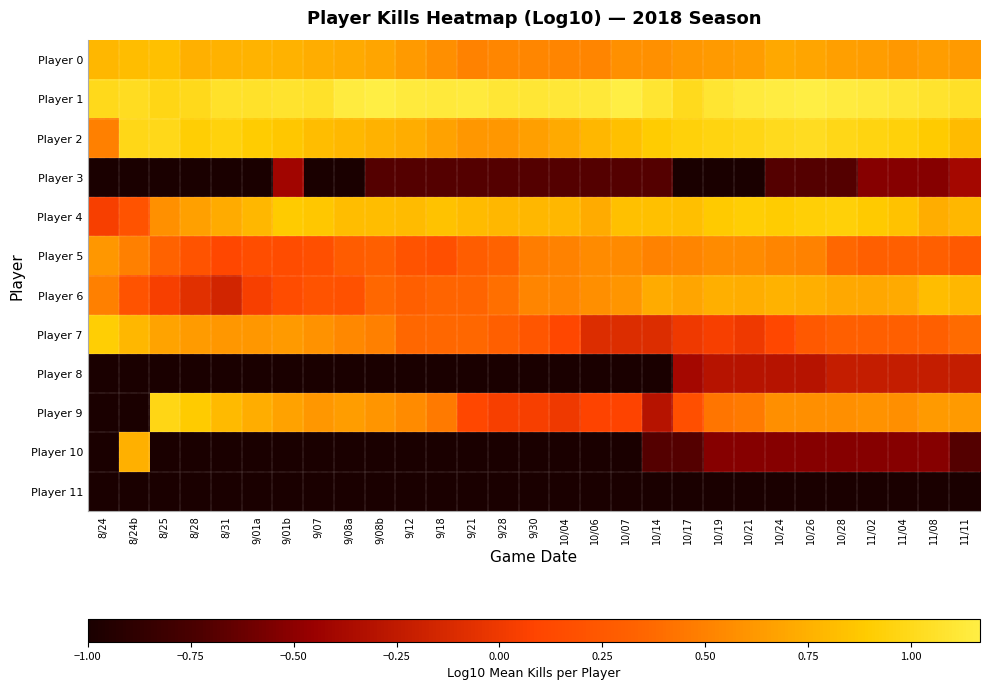

Reading left to right, extract all data points from this chart.

Player 0: 8/24=0.8	8/24b=0.8	8/25=0.8	8/28=0.7	8/31=0.8	9/01a=0.8	9/01b=0.8	9/07=0.7	9/08a=0.7	9/08b=0.7	9/12=0.6	9/18=0.6	9/21=0.5	9/28=0.5	9/30=0.5	10/04=0.5	10/06=0.5	10/07=0.6	10/14=0.6	10/17=0.6	10/19=0.6	10/21=0.6	10/24=0.7	10/26=0.7	10/28=0.7	11/02=0.6	11/04=0.6	11/08=0.6	11/11=0.6
Player 1: 8/24=1.0	8/24b=1.0	8/25=1.0	8/28=1.0	8/31=1.1	9/01a=1.1	9/01b=1.1	9/07=1.1	9/08a=1.1	9/08b=1.2	9/12=1.1	9/18=1.1	9/21=1.1	9/28=1.1	9/30=1.1	10/04=1.1	10/06=1.1	10/07=1.2	10/14=1.1	10/17=1.0	10/19=1.1	10/21=1.1	10/24=1.2	10/26=1.2	10/28=1.1	11/02=1.1	11/04=1.1	11/08=1.1	11/11=1.0
Player 2: 8/24=0.5	8/24b=1.0	8/25=1.0	8/28=0.9	8/31=0.9	9/01a=0.9	9/01b=0.9	9/07=0.8	9/08a=0.8	9/08b=0.8	9/12=0.7	9/18=0.7	9/21=0.6	9/28=0.6	9/30=0.7	10/04=0.7	10/06=0.8	10/07=0.8	10/14=0.9	10/17=0.9	10/19=1.0	10/21=1.0	10/24=1.0	10/26=1.0	10/28=1.0	11/02=1.0	11/04=0.9	11/08=0.9	11/11=0.8
Player 3: 8/24=-1.0	8/24b=-1.0	8/25=-1.0	8/28=-1.0	8/31=-1.0	9/01a=-1.0	9/01b=-0.4	9/07=-1.0	9/08a=-1.0	9/08b=-0.7	9/12=-0.7	9/18=-0.7	9/21=-0.7	9/28=-0.7	9/30=-0.7	10/04=-0.7	10/06=-0.7	10/07=-0.7	10/14=-0.7	10/17=-1.0	10/19=-1.0	10/21=-1.0	10/24=-0.7	10/26=-0.7	10/28=-0.7	11/02=-0.5	11/04=-0.5	11/08=-0.5	11/11=-0.4
Player 4: 8/24=0.0	8/24b=0.2	8/25=0.6	8/28=0.7	8/31=0.7	9/01a=0.8	9/01b=0.9	9/07=0.9	9/08a=0.8	9/08b=0.8	9/12=0.8	9/18=0.8	9/21=0.8	9/28=0.8	9/30=0.8	10/04=0.8	10/06=0.7	10/07=0.8	10/14=0.8	10/17=0.8	10/19=0.9	10/21=0.9	10/24=0.9	10/26=0.9	10/28=0.9	11/02=0.9	11/04=0.8	11/08=0.7	11/11=0.8
Player 5: 8/24=0.6	8/24b=0.5	8/25=0.3	8/28=0.2	8/31=0.1	9/01a=0.2	9/01b=0.1	9/07=0.2	9/08a=0.3	9/08b=0.3	9/12=0.2	9/18=0.2	9/21=0.3	9/28=0.3	9/30=0.5	10/04=0.5	10/06=0.6	10/07=0.5	10/14=0.5	10/17=0.5	10/19=0.6	10/21=0.6	10/24=0.5	10/26=0.5	10/28=0.4	11/02=0.3	11/04=0.3	11/08=0.3	11/11=0.3
Player 6: 8/24=0.5	8/24b=0.2	8/25=0.0	8/28=-0.1	8/31=-0.2	9/01a=0.0	9/01b=0.1	9/07=0.2	9/08a=0.2	9/08b=0.4	9/12=0.3	9/18=0.3	9/21=0.3	9/28=0.4	9/30=0.5	10/04=0.5	10/06=0.6	10/07=0.6	10/14=0.7	10/17=0.7	10/19=0.7	10/21=0.7	10/24=0.8	10/26=0.7	10/28=0.7	11/02=0.7	11/04=0.7	11/08=0.8	11/11=0.8
Player 7: 8/24=0.9	8/24b=0.8	8/25=0.7	8/28=0.6	8/31=0.6	9/01a=0.6	9/01b=0.6	9/07=0.6	9/08a=0.5	9/08b=0.5	9/12=0.4	9/18=0.4	9/21=0.4	9/28=0.3	9/30=0.2	10/04=0.1	10/06=-0.1	10/07=-0.1	10/14=-0.1	10/17=0.0	10/19=0.0	10/21=0.0	10/24=0.1	10/26=0.3	10/28=0.3	11/02=0.3	11/04=0.3	11/08=0.3	11/11=0.4
Player 8: 8/24=-1.0	8/24b=-1.0	8/25=-1.0	8/28=-1.0	8/31=-1.0	9/01a=-1.0	9/01b=-1.0	9/07=-1.0	9/08a=-1.0	9/08b=-1.0	9/12=-1.0	9/18=-1.0	9/21=-1.0	9/28=-1.0	9/30=-1.0	10/04=-1.0	10/06=-1.0	10/07=-1.0	10/14=-1.0	10/17=-0.4	10/19=-0.3	10/21=-0.3	10/24=-0.3	10/26=-0.3	10/28=-0.2	11/02=-0.2	11/04=-0.2	11/08=-0.2	11/11=-0.2
Player 9: 8/24=-1.0	8/24b=-1.0	8/25=1.0	8/28=0.9	8/31=0.8	9/01a=0.7	9/01b=0.7	9/07=0.6	9/08a=0.6	9/08b=0.6	9/12=0.6	9/18=0.5	9/21=0.1	9/28=0.0	9/30=0.0	10/04=0.0	10/06=0.1	10/07=0.1	10/14=-0.3	10/17=0.2	10/19=0.4	10/21=0.5	10/24=0.6	10/26=0.6	10/28=0.6	11/02=0.6	11/04=0.6	11/08=0.6	11/11=0.6
Player 10: 8/24=-1.0	8/24b=0.7	8/25=-1.0	8/28=-1.0	8/31=-1.0	9/01a=-1.0	9/01b=-1.0	9/07=-1.0	9/08a=-1.0	9/08b=-1.0	9/12=-1.0	9/18=-1.0	9/21=-1.0	9/28=-1.0	9/30=-1.0	10/04=-1.0	10/06=-1.0	10/07=-1.0	10/14=-0.7	10/17=-0.7	10/19=-0.5	10/21=-0.5	10/24=-0.5	10/26=-0.5	10/28=-0.5	11/02=-0.5	11/04=-0.5	11/08=-0.5	11/11=-0.7
Player 11: 8/24=-1.0	8/24b=-1.0	8/25=-1.0	8/28=-1.0	8/31=-1.0	9/01a=-1.0	9/01b=-1.0	9/07=-1.0	9/08a=-1.0	9/08b=-1.0	9/12=-1.0	9/18=-1.0	9/21=-1.0	9/28=-1.0	9/30=-1.0	10/04=-1.0	10/06=-1.0	10/07=-1.0	10/14=-1.0	10/17=-1.0	10/19=-1.0	10/21=-1.0	10/24=-1.0	10/26=-1.0	10/28=-1.0	11/02=-1.0	11/04=-1.0	11/08=-1.0	11/11=-1.0